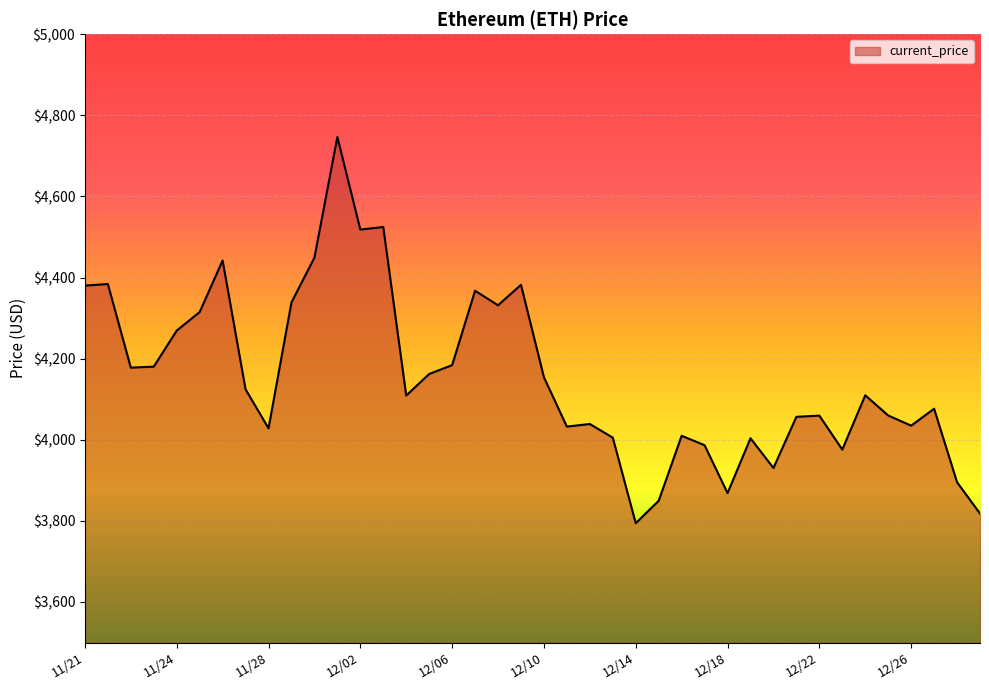

What is the difference between the maximum and minimum values?

952.1